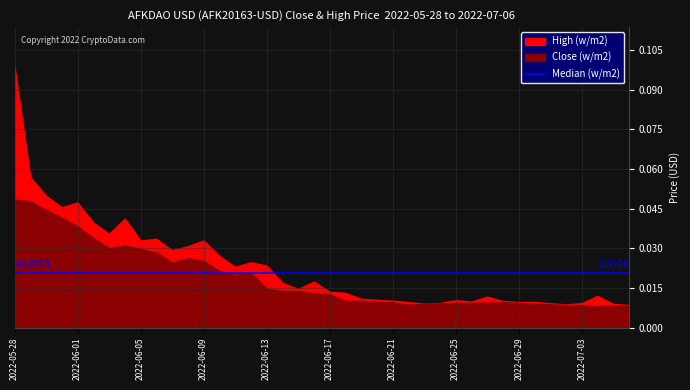

What is the sum of all High values?

0.9